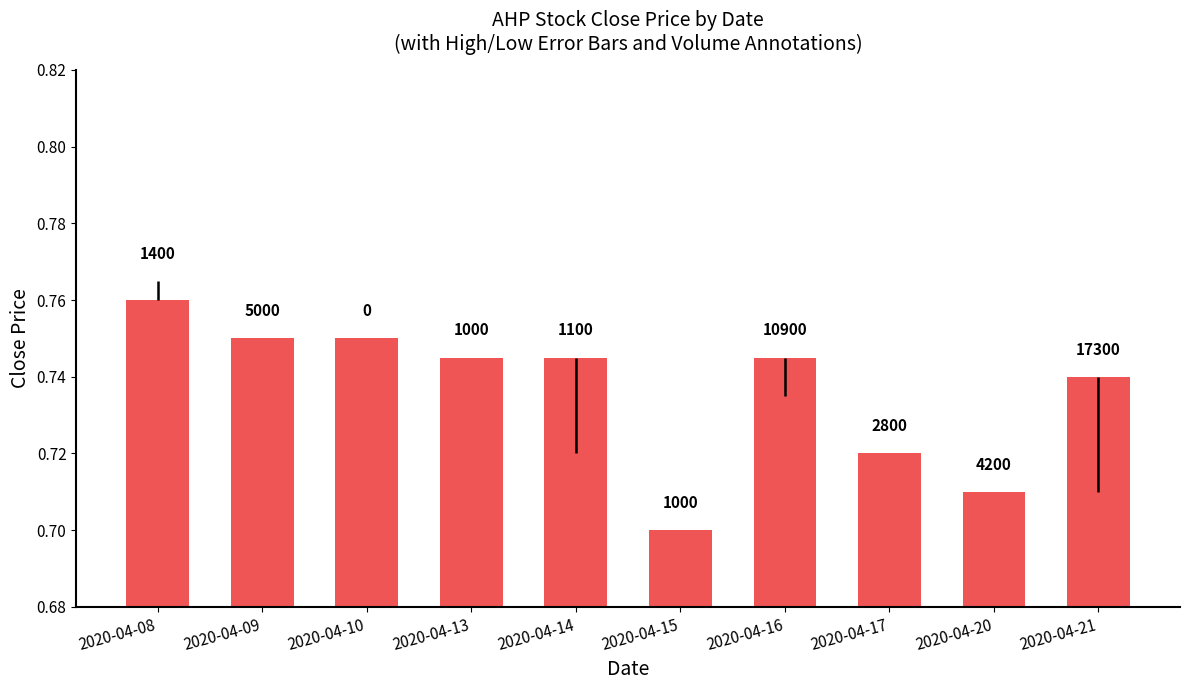

What is the difference between the maximum and minimum values?

0.1